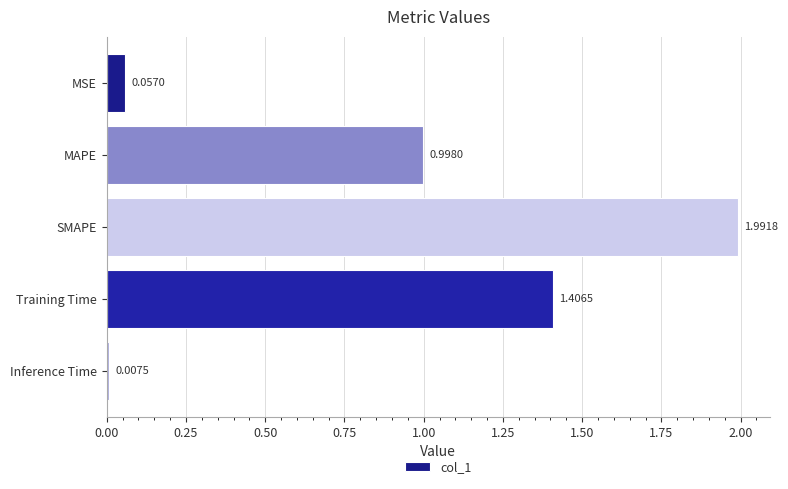

At which label is the value closest to 0?

Inference Time